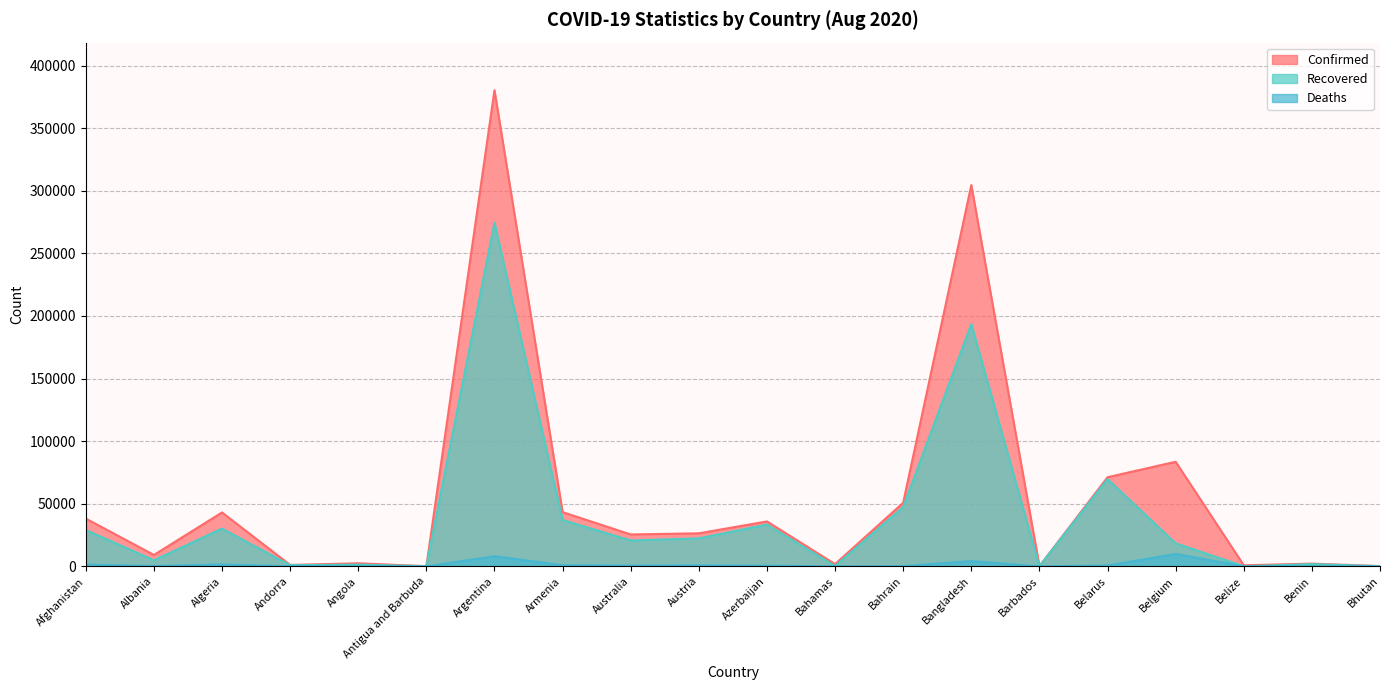

Reading left to right, what are all the values shown in this chart?

Confirmed: Afghanistan=38129	Albania=9083	Algeria=43016	Andorra=1098	Angola=2415	Antigua and Barbuda=94	Argentina=380292	Armenia=43270	Australia=25448	Austria=26361	Azerbaijan=35844	Bahamas=1765	Bahrain=50756	Bangladesh=304583	Barbados=165	Belarus=71165	Belgium=83500	Belize=818	Benin=2145	Bhutan=184
Recovered: Afghanistan=29046	Albania=4791	Algeria=30157	Andorra=893	Angola=1335	Antigua and Barbuda=89	Argentina=274458	Armenia=36988	Australia=20631	Austria=22317	Azerbaijan=33364	Bahamas=227	Bahrain=47370	Bangladesh=193458	Barbados=140	Belarus=69650	Belgium=18360	Belize=54	Benin=1738	Bhutan=119
Deaths: Afghanistan=1401	Albania=266	Algeria=1475	Andorra=53	Angola=105	Antigua and Barbuda=3	Argentina=8050	Armenia=864	Australia=583	Austria=733	Azerbaijan=524	Bahamas=29	Bahrain=188	Bangladesh=4127	Barbados=7	Belarus=662	Belgium=9884	Belize=12	Benin=40	Bhutan=0